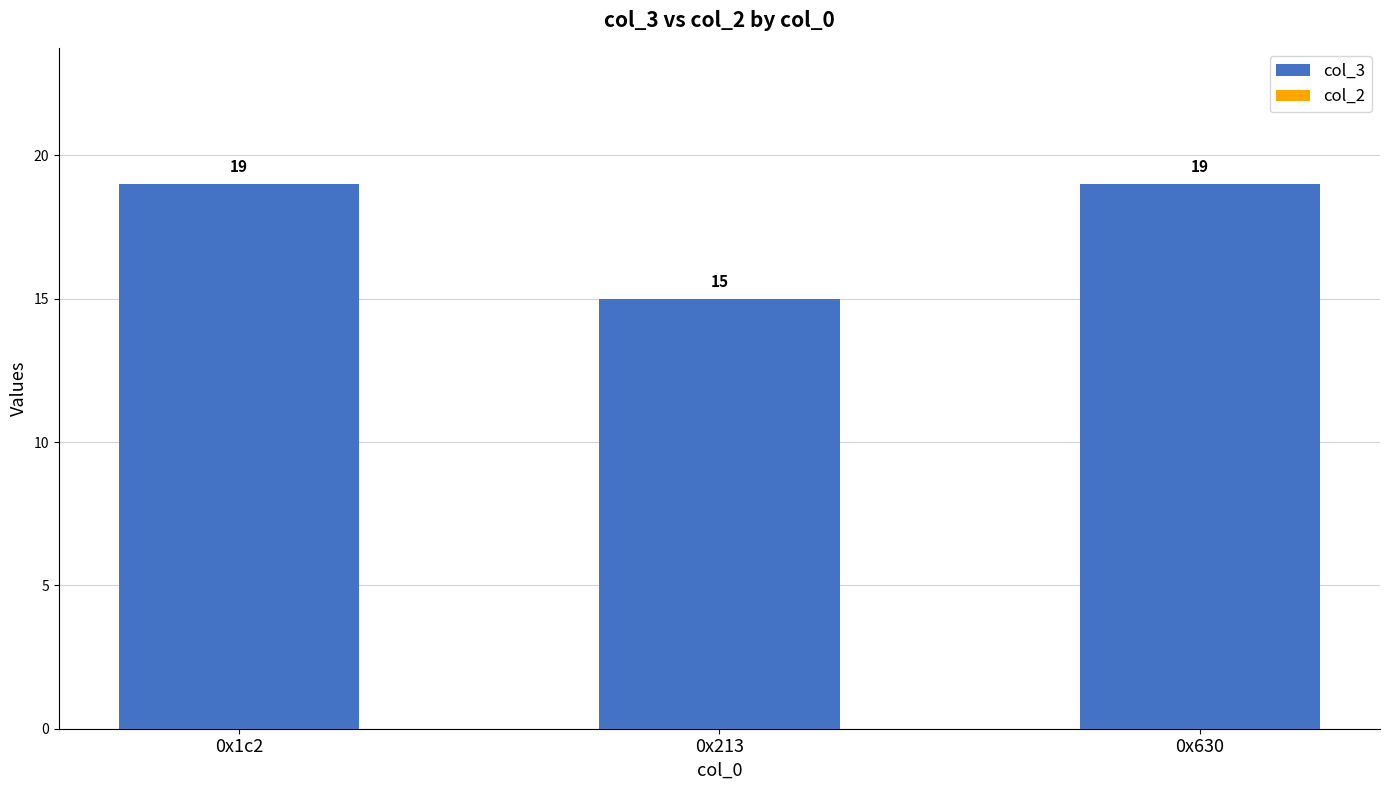

What value does the data have at 0x213?

15